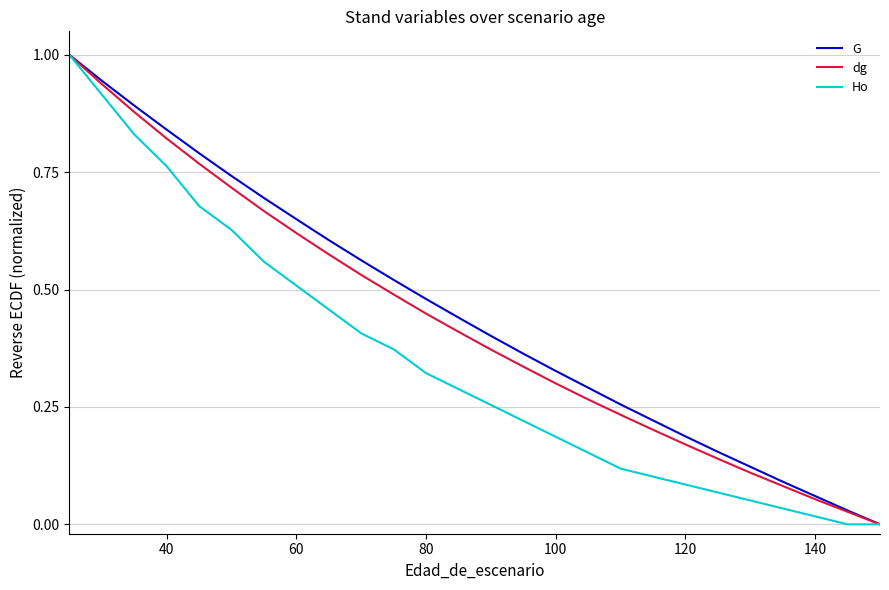

What is the greatest value displayed?

1.0